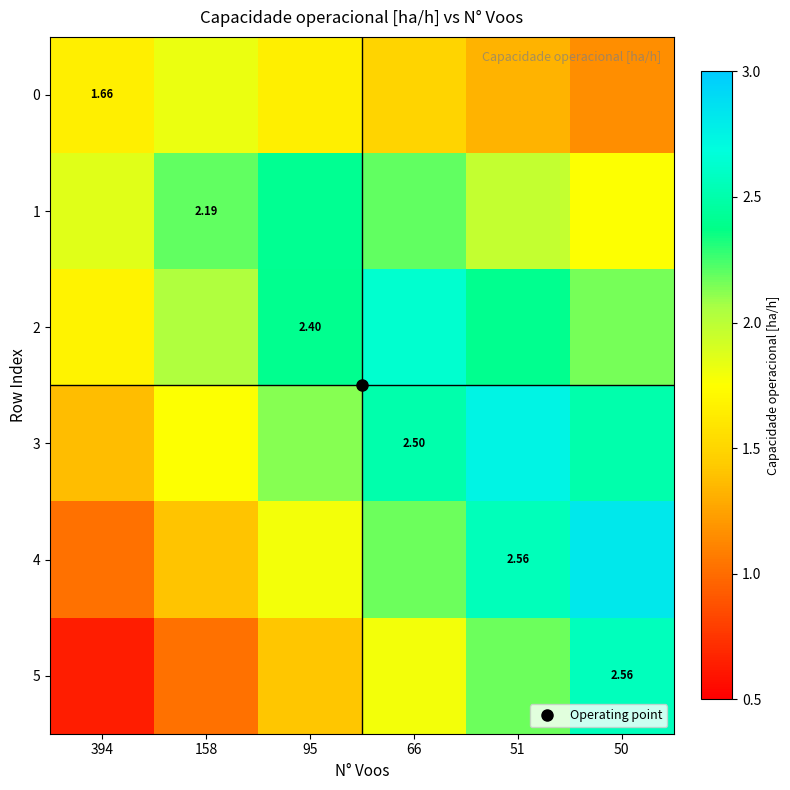

What is the lowest value of the 2 series?

1.7